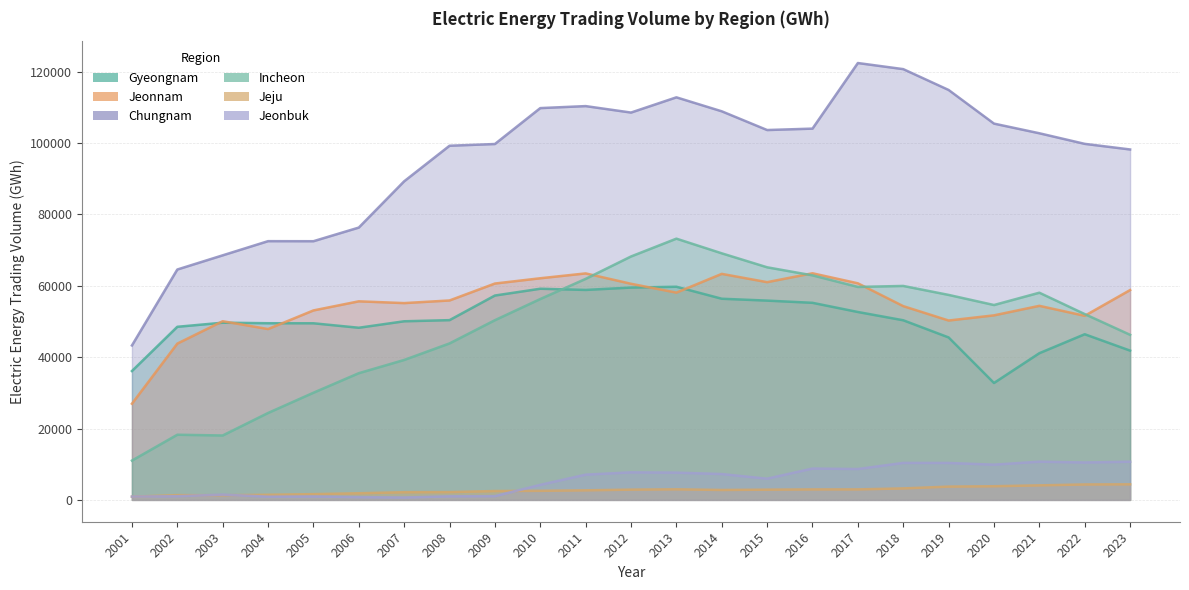

At which category does the chart reach its minimum across all series?

2007